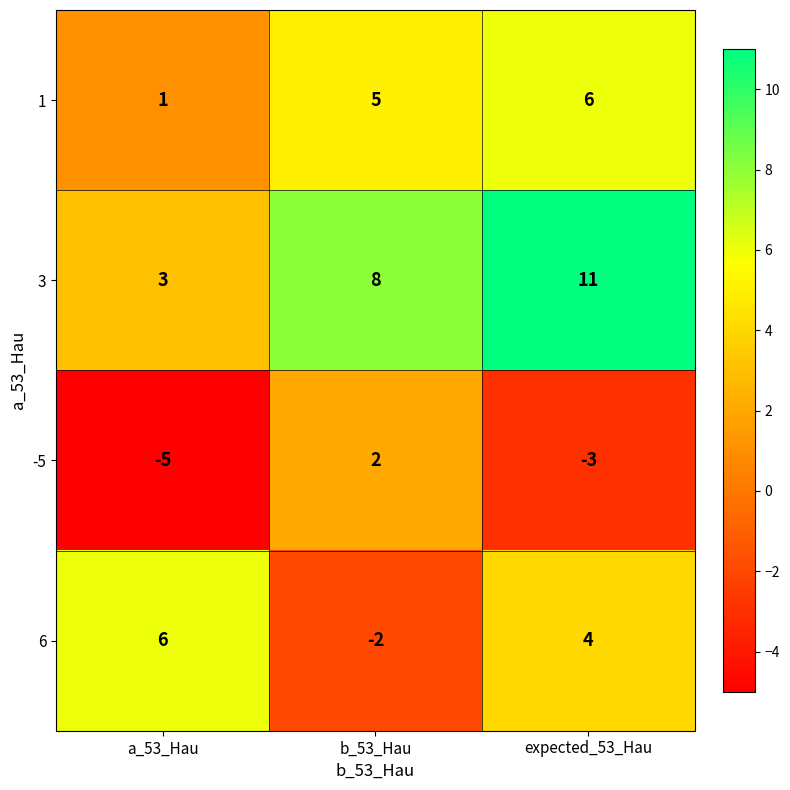

Which series has the largest total across all categories?

3